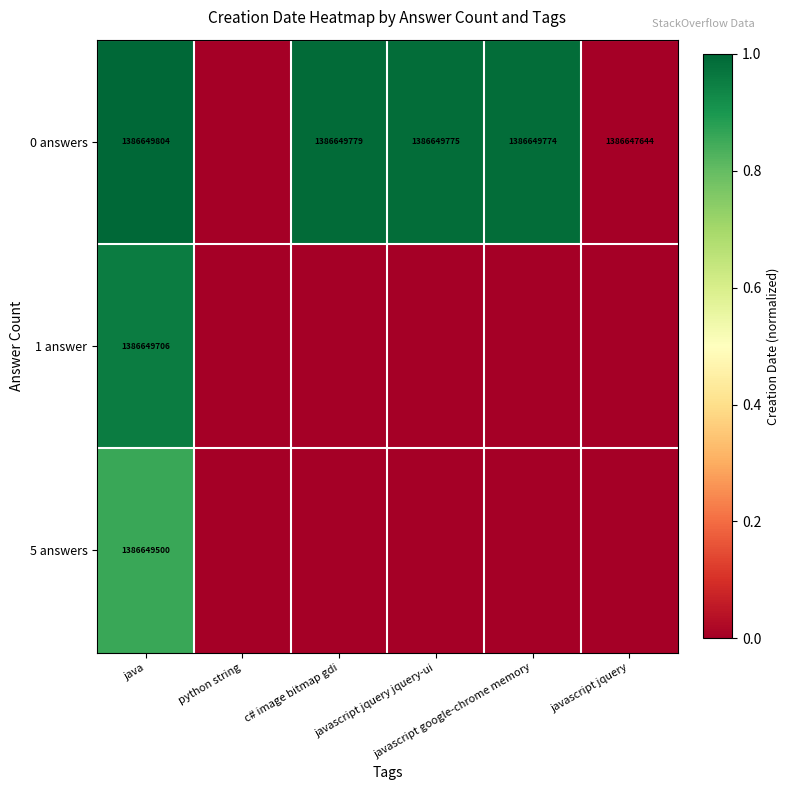

At how many categories does at least one series exceed -323488?

5